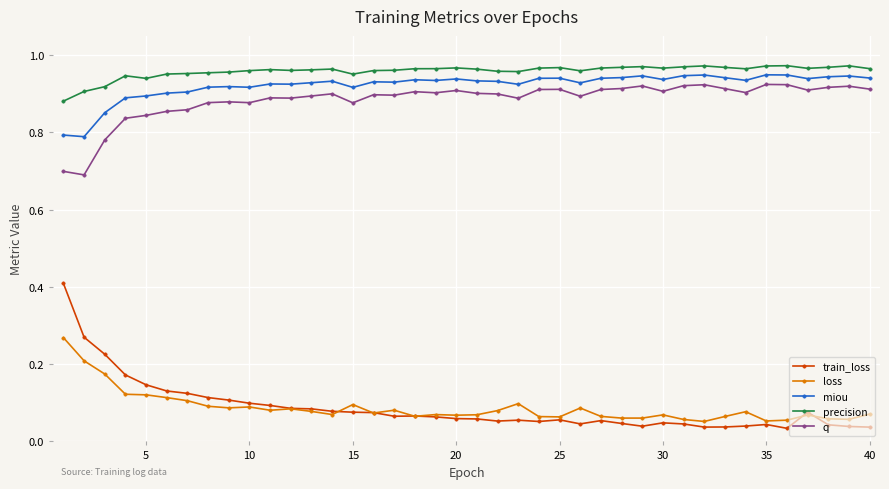

Which series has the largest range (max minus min)?

train_loss